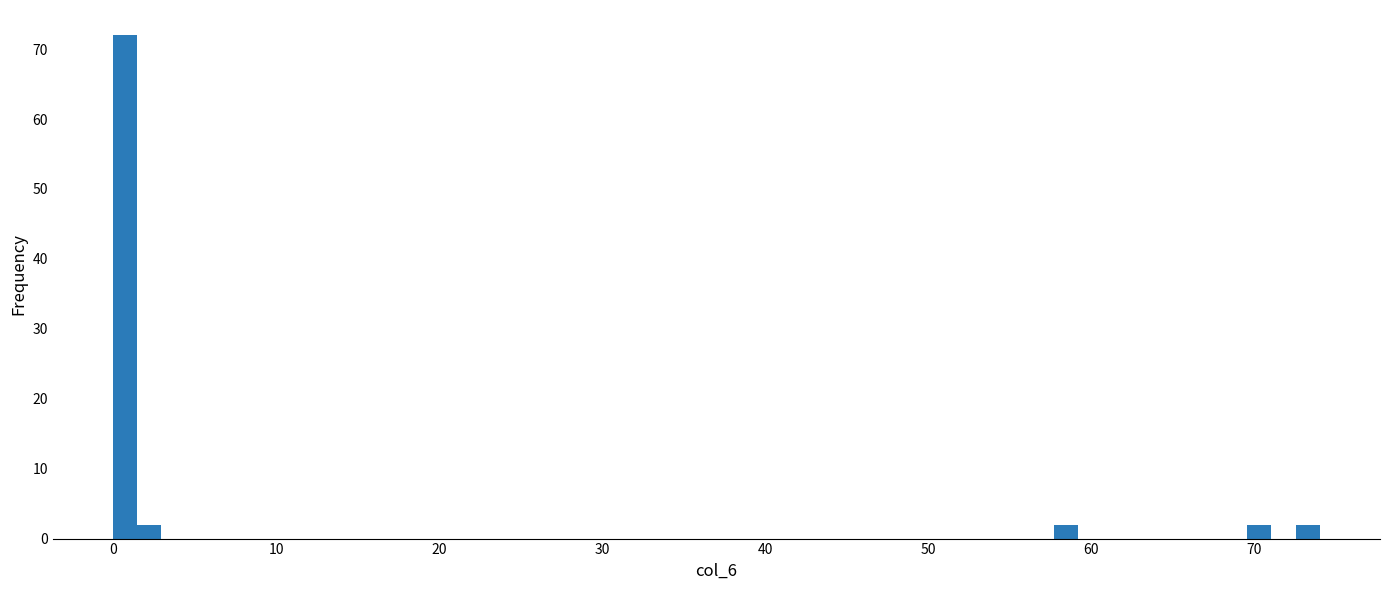

Around what value on the x-axis is the tallest bar? Give the approximate position of its centre, as read against the axis.

1